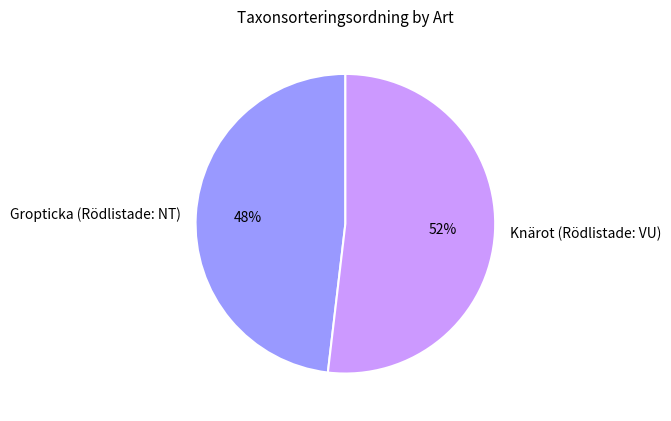

To the nearest percent, what percentage of the pie is Knärot (Rödlistade: VU)?

52%